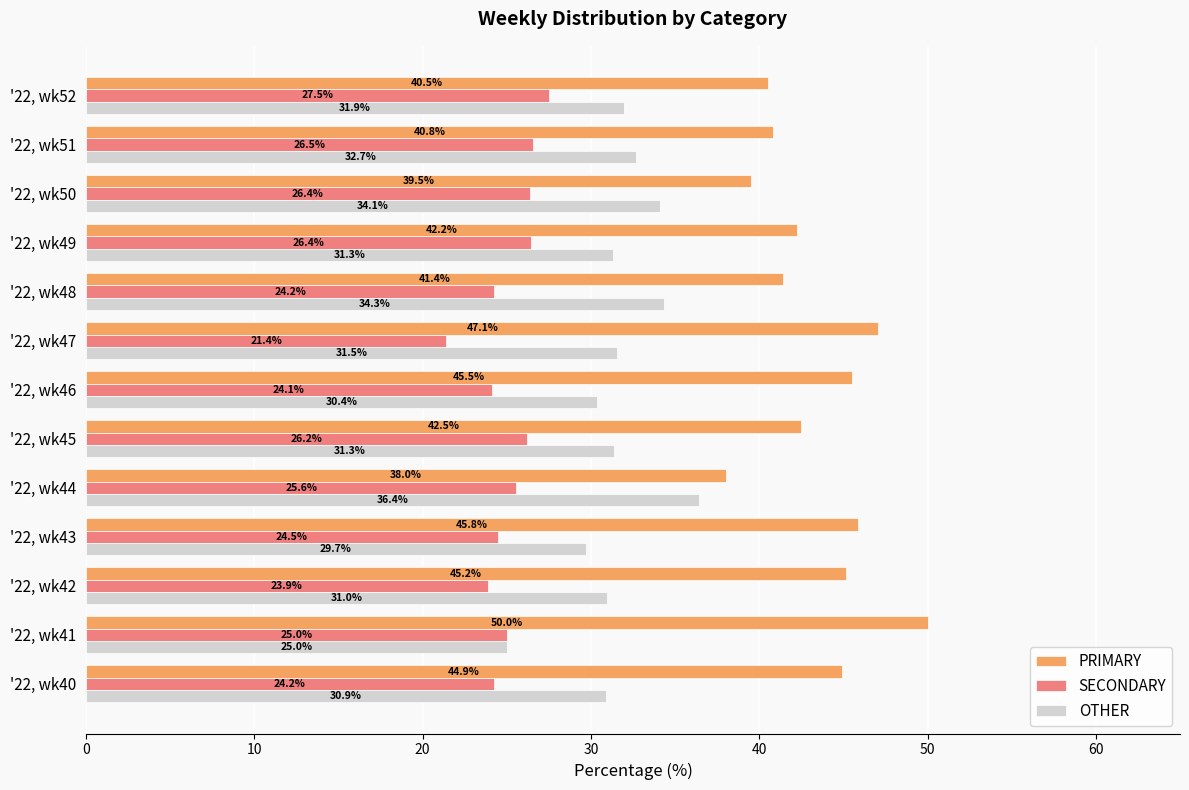

Which series has the largest total across all categories?

PRIMARY